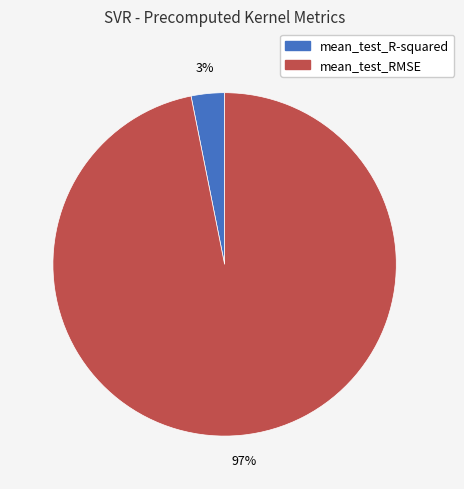

To the nearest percent, what percentage of the pie is mean_test_RMSE?

97%